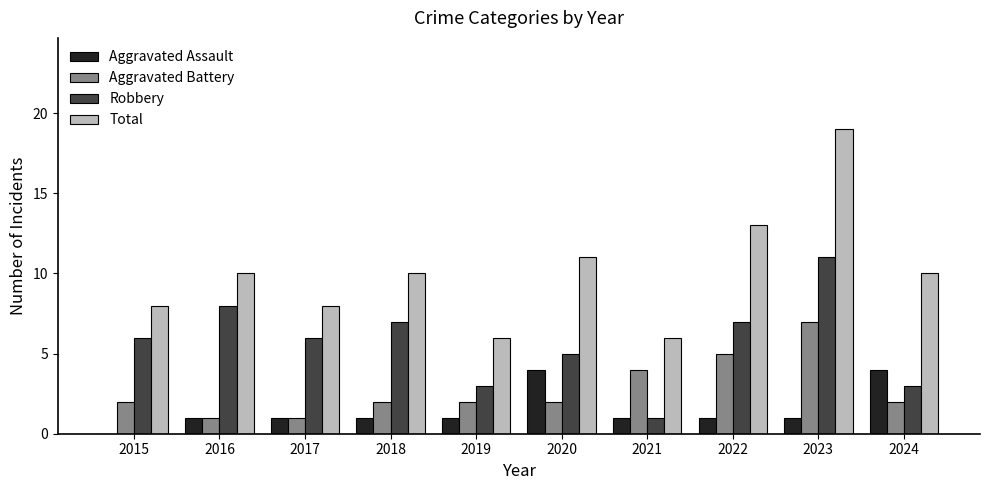

What is the sum of the Total values at 2015 and 2019?

14